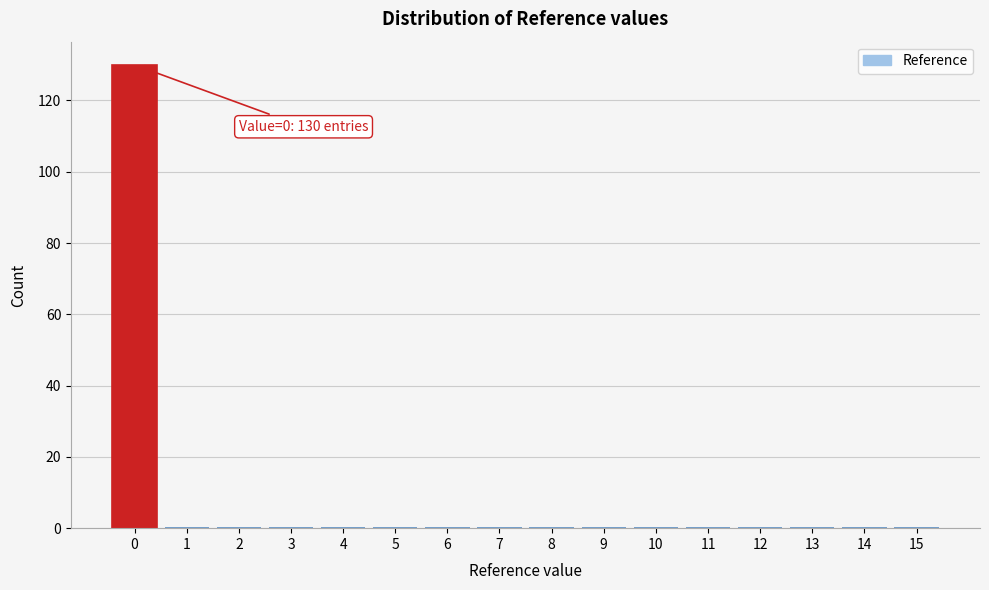

Reading right to left, transcribe all the data shown in this chart.

15=0	14=0	13=0	12=0	11=0	10=0	9=0	8=0	7=0	6=0	5=0	4=0	3=0	2=0	1=0	0=130